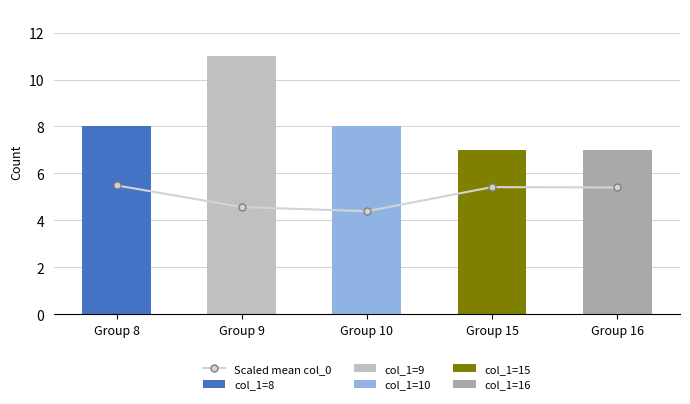

Approximately how many times larger is the value at Group 9 compared to Group 15?

0.8